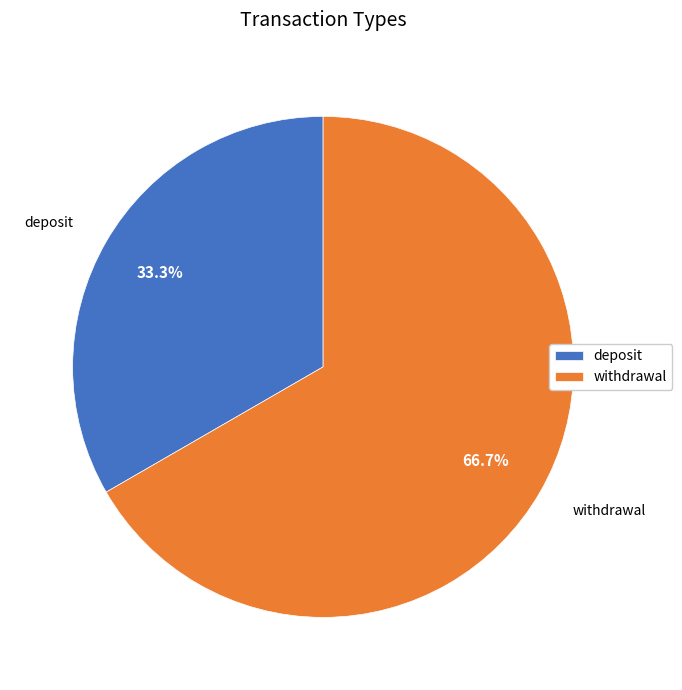

Is it true that withdrawal is 76% of the pie?

False